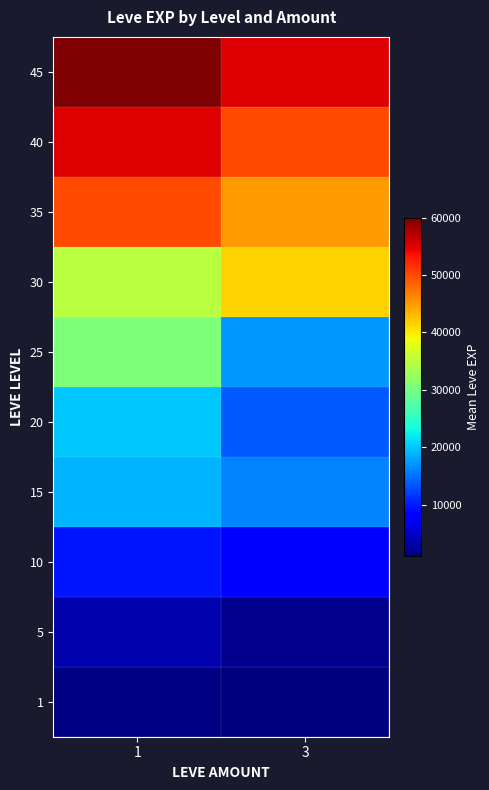

Reading left to right, list all the values displayed in this chart.

1: 1=1296.0	3=1065.0
5: 1=3588.0	3=1955.0
10: 1=9633.3	3=8580.0
15: 1=18873.3	3=16253.3
20: 1=20106.7	3=13623.3
25: 1=30610.0	3=17310.0
30: 1=34853.3	3=41410.0
35: 1=50000.0	3=45000.0
40: 1=55000.0	3=50000.0
45: 1=60000.0	3=55000.0